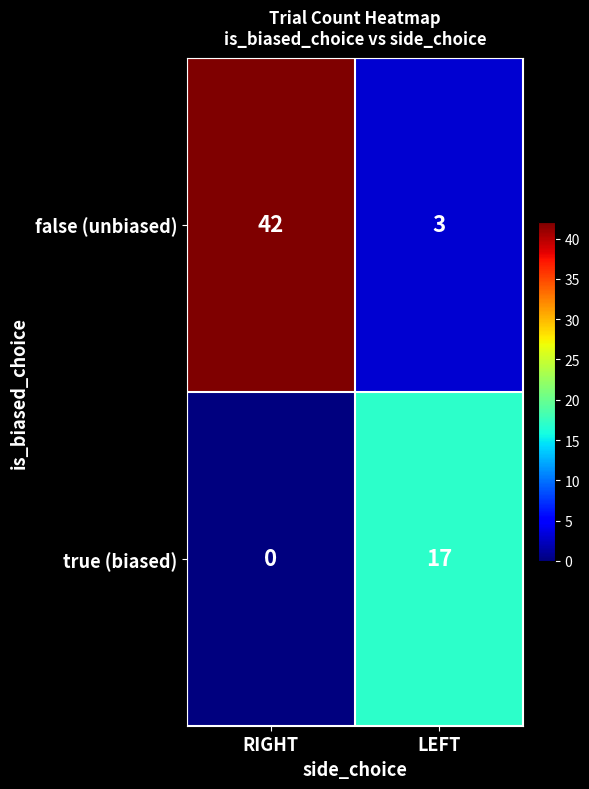

The value of false (unbiased) at LEFT is 3. True or false?

True